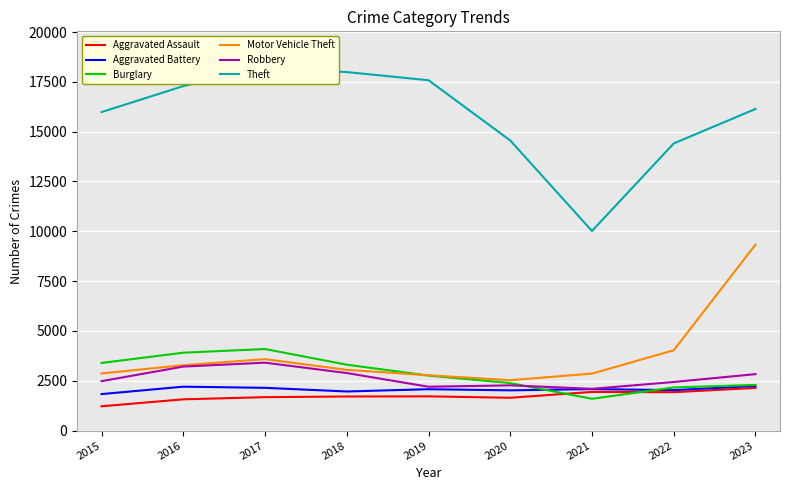

Count the number of categories in the chart.

9